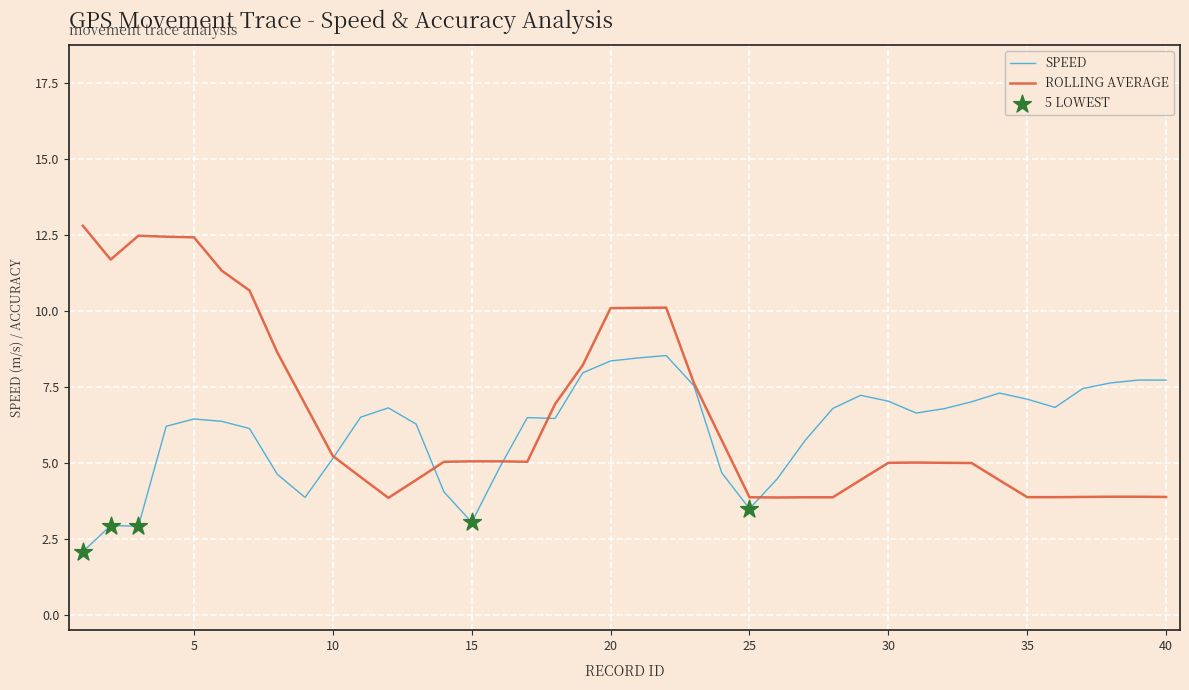

Which series has the widest spread of values?

ROLLING AVERAGE